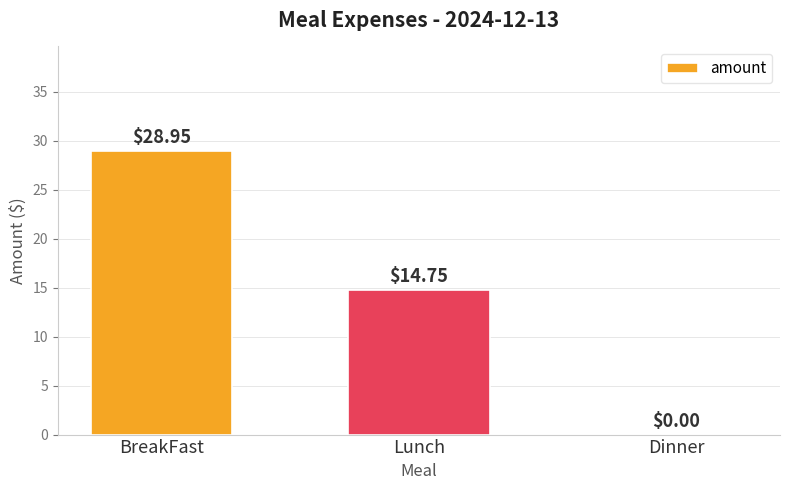

What is the sum of all values?

43.7